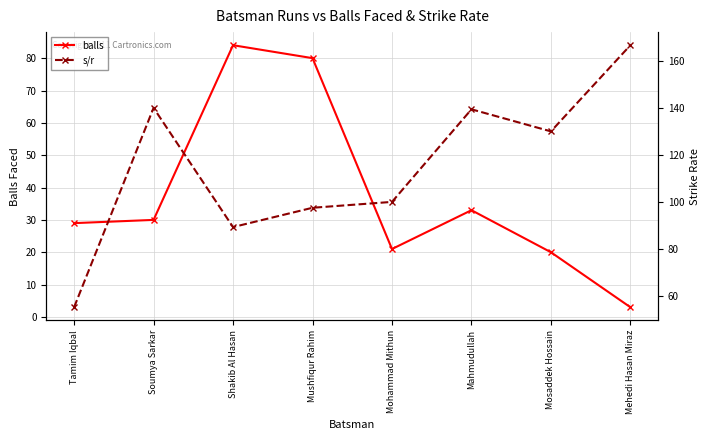

In balls, how many points are lower than both neighbors (excluding endpoints)?

1